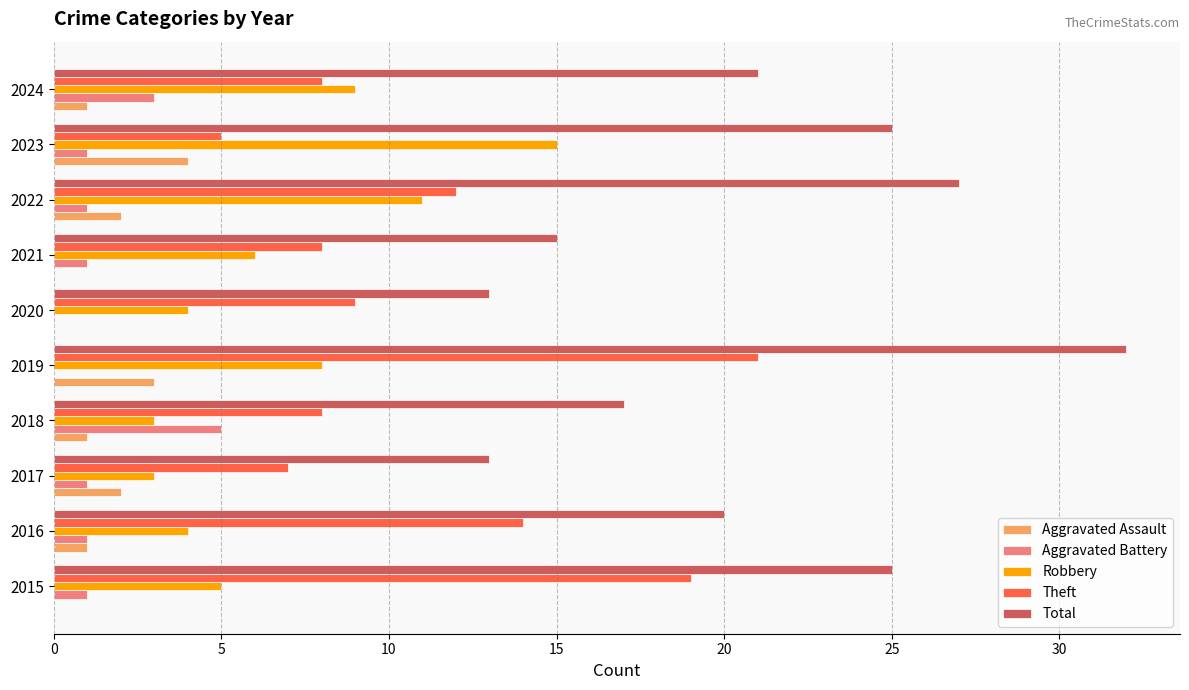

Which series has the largest total across all categories?

Total